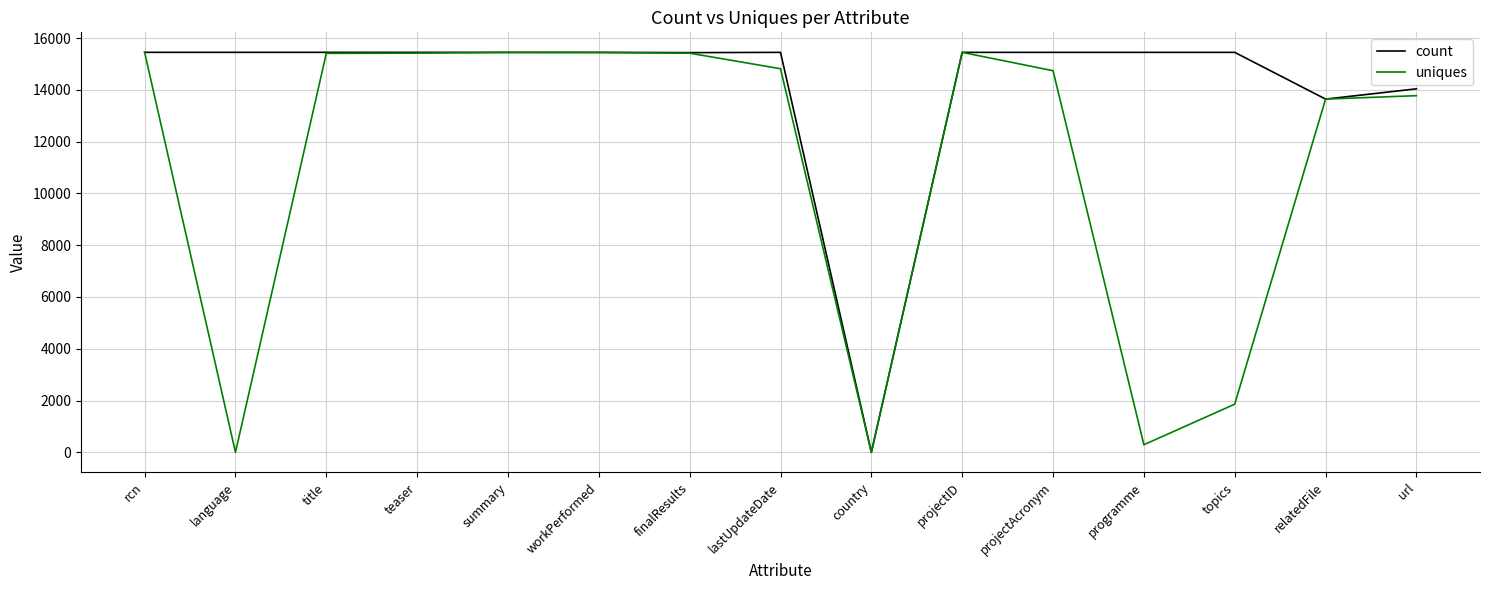

Between workPerformed and topics, which series saw the biggest shift?

uniques